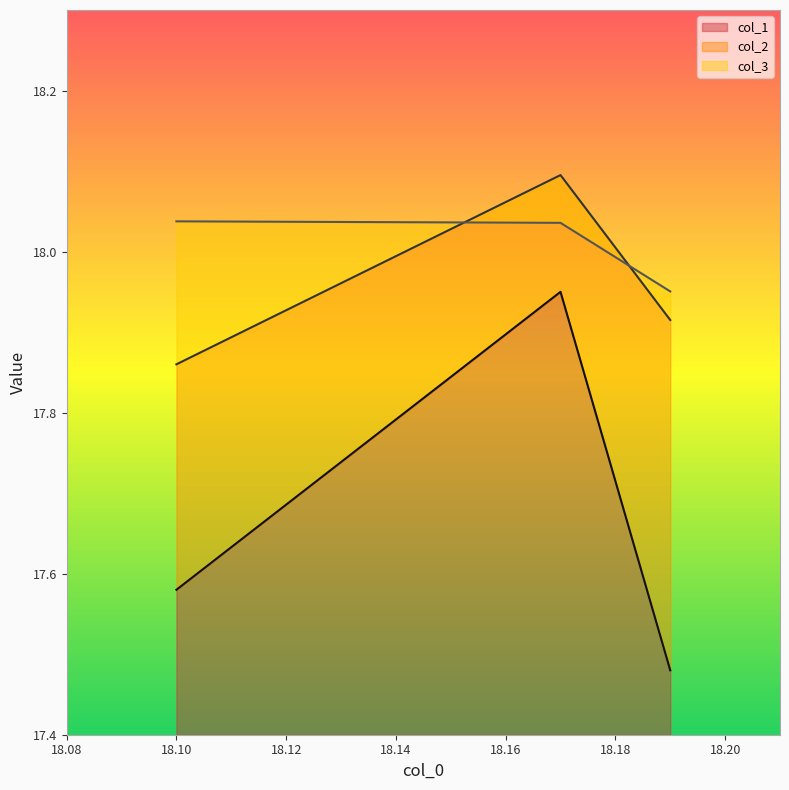

Between 18.1 and 18.17, which is larger?

18.17